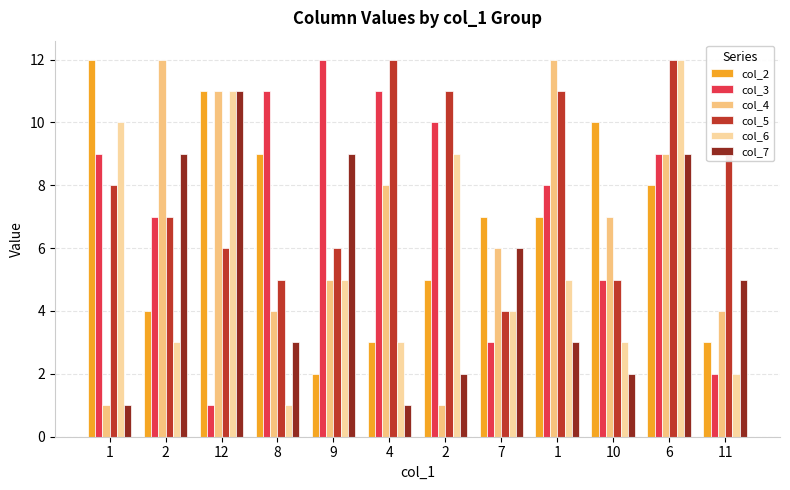

Is the value of col_5 at 2 greater than the value of col_6 at 2?

Yes